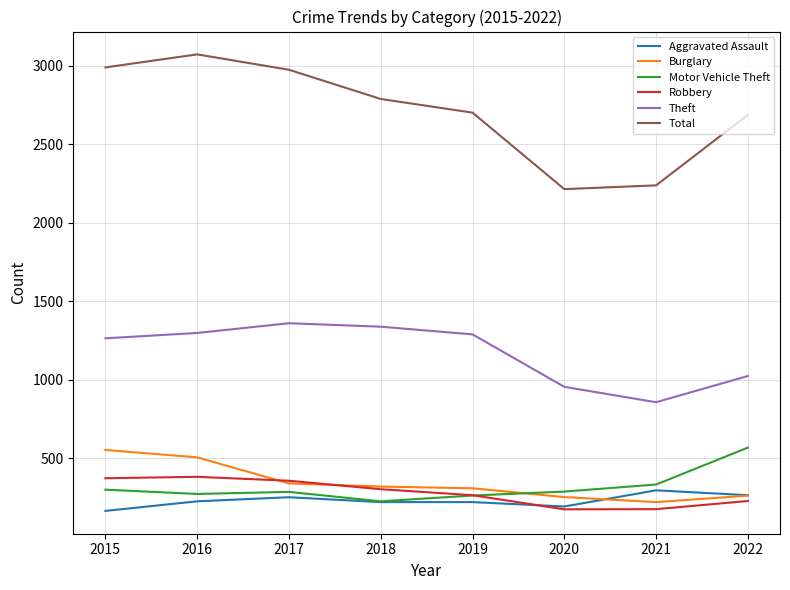

True or false: Total has more than 0 points higher than both neighbors.

True